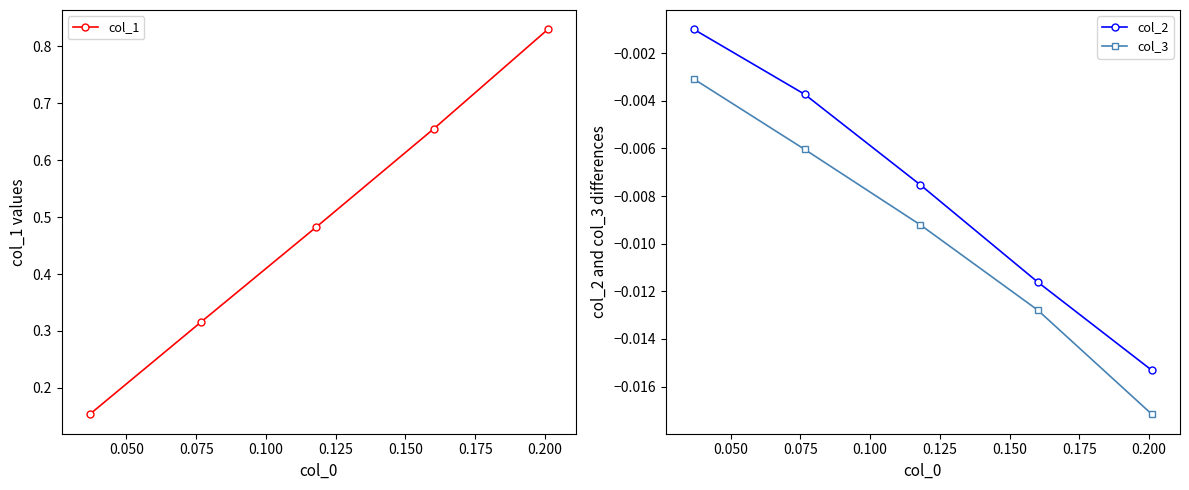

What is the maximum value shown in the chart?

0.8